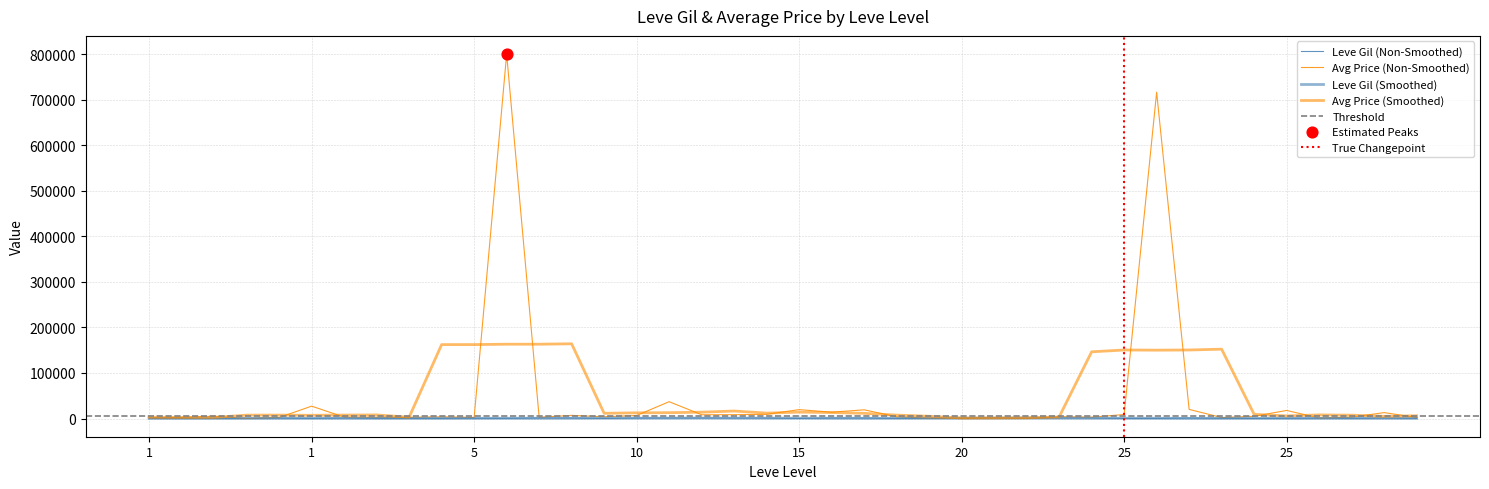

Approximately how many times larger is the value at 23 compared to 9?

0.2